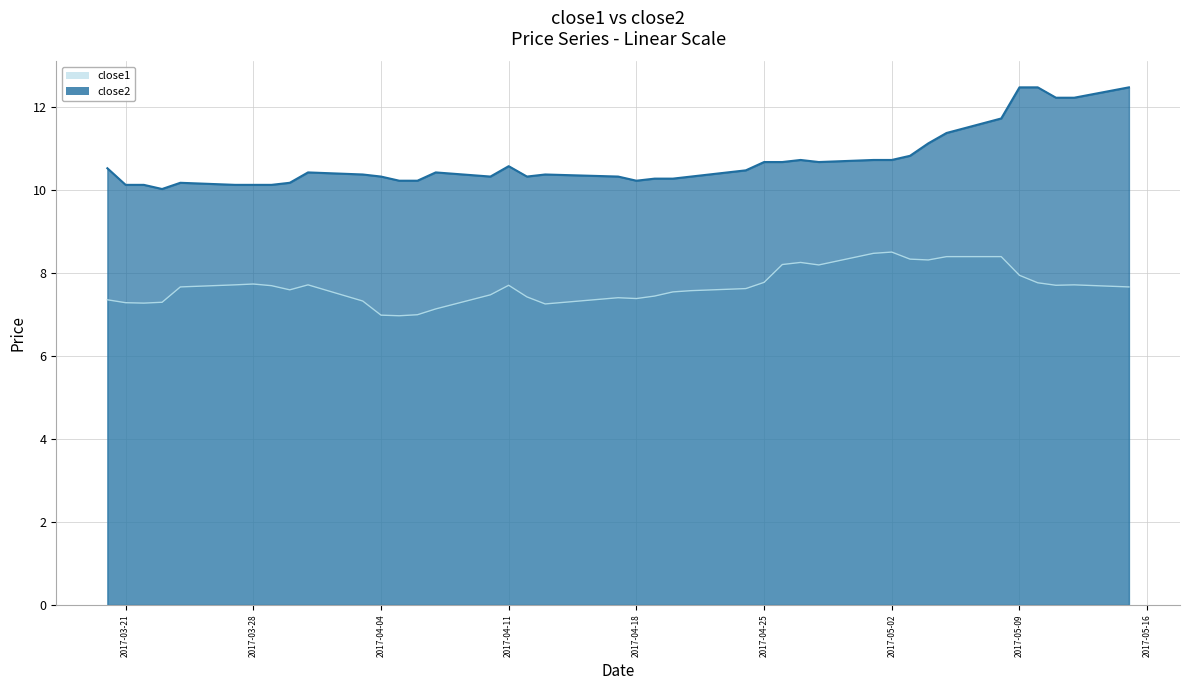

What is the value of the close1 point at the 17th from the left?

7.7